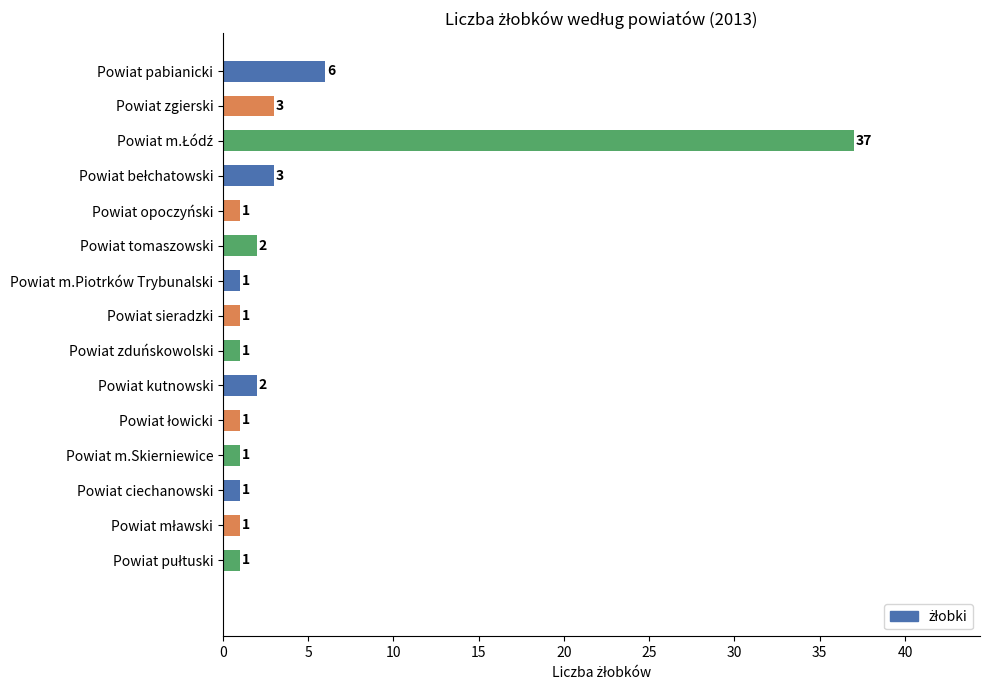

True or false: the data shows 1 at Powiat ciechanowski.

True